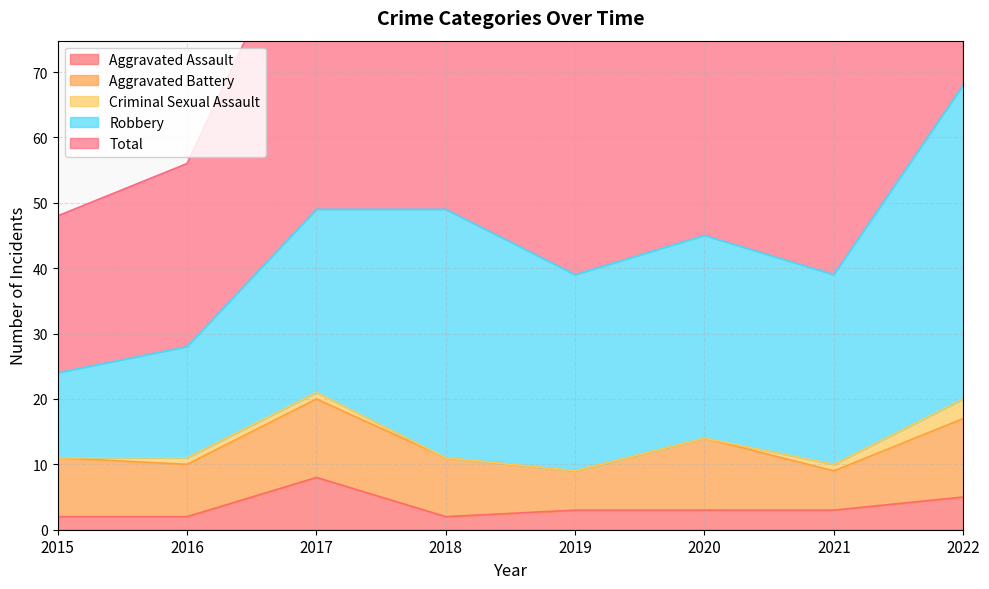

What is the spread (max minus min) of values at 2021?

38